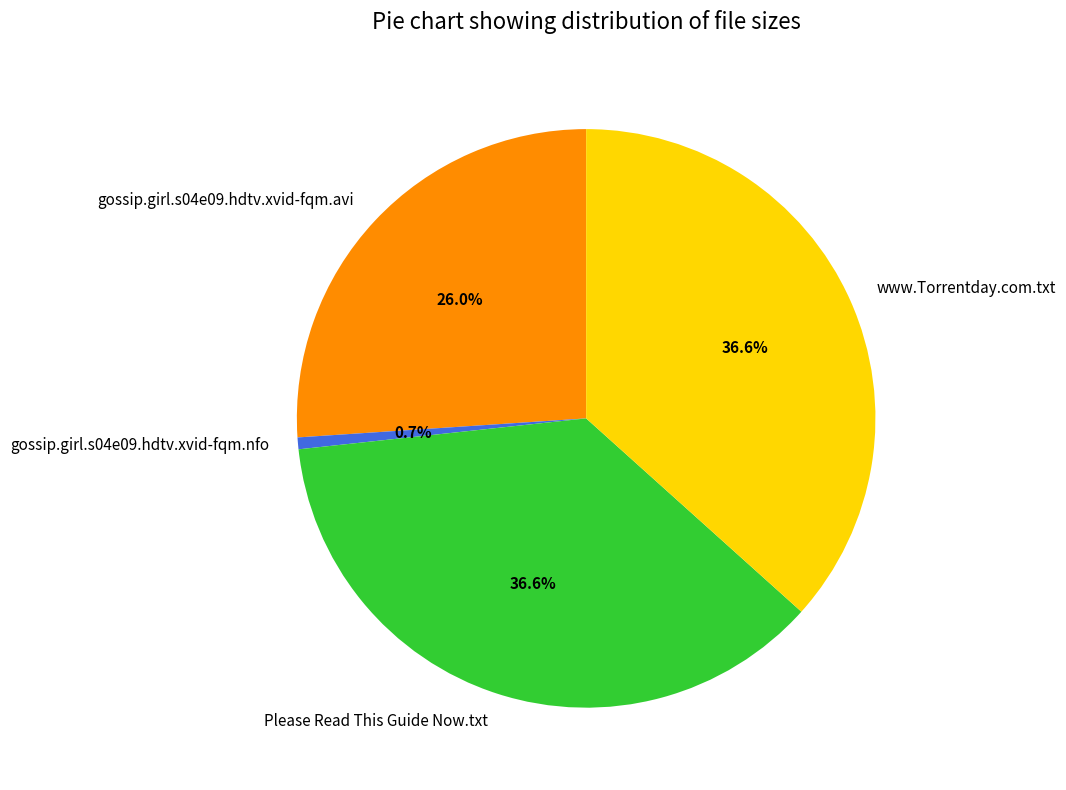

Does any single category account for the majority?

No